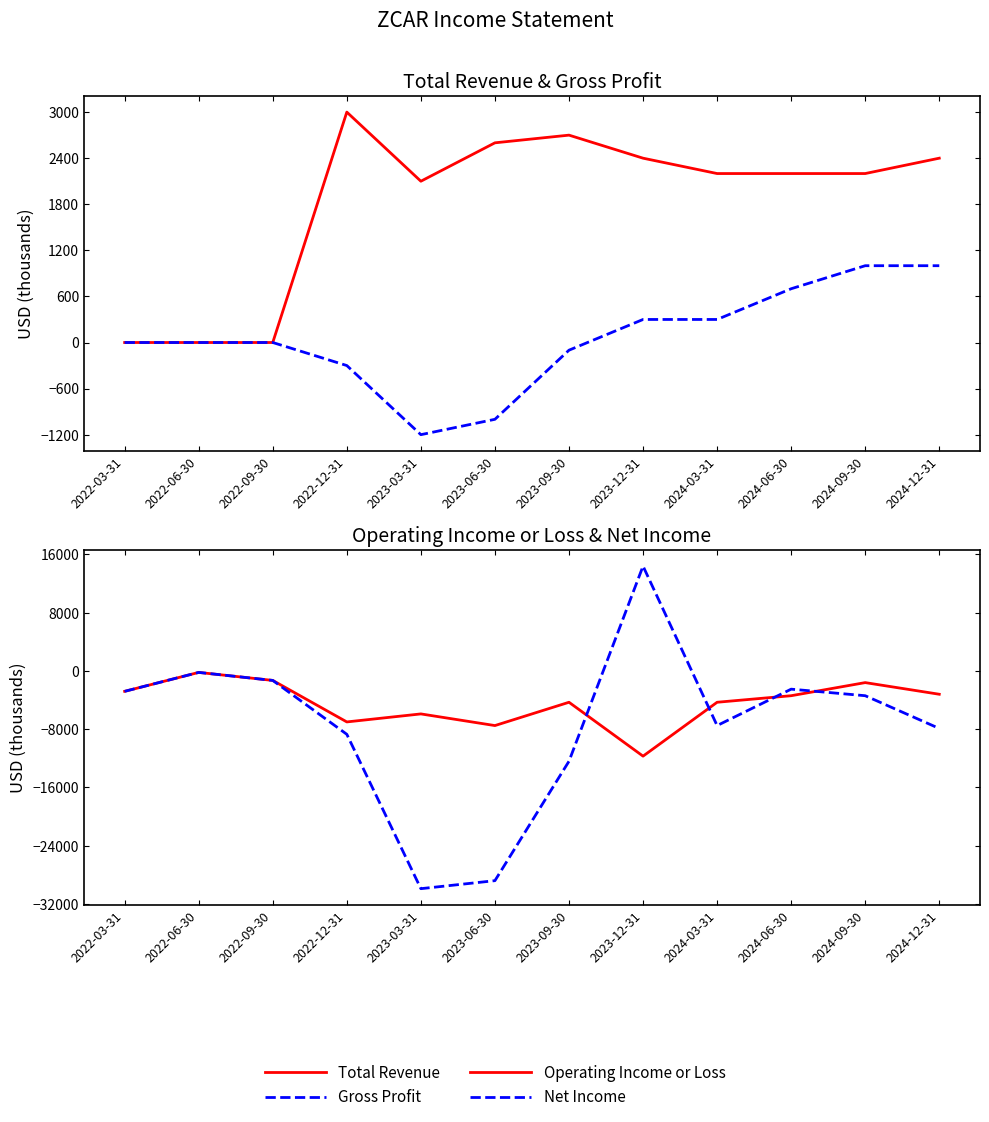

Rank the series by their maximum value, from lowest to highest.

Operating Income or Loss, Gross Profit, Total Revenue, Net Income